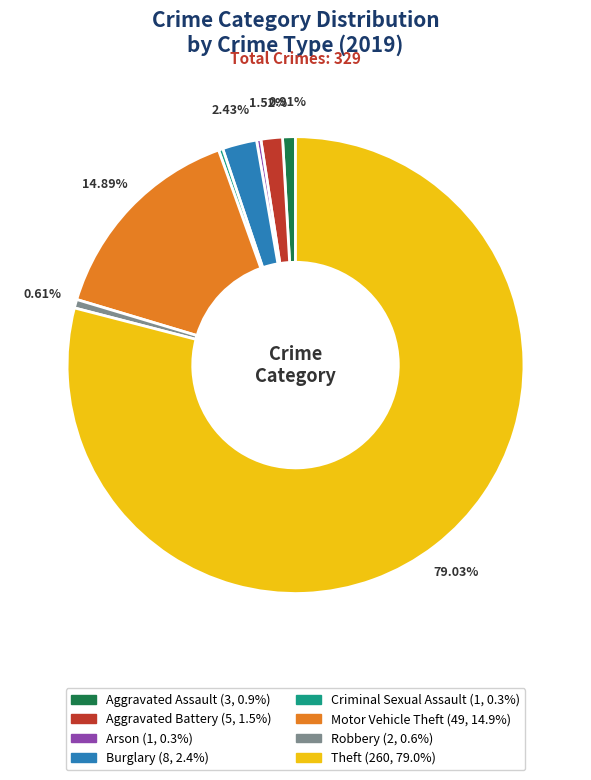

How many slices are in this pie chart?

8